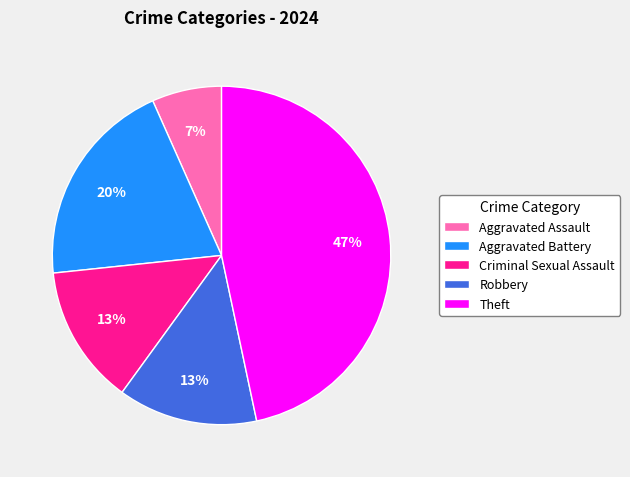

Which has a higher value, Aggravated Assault or Aggravated Battery?

Aggravated Battery